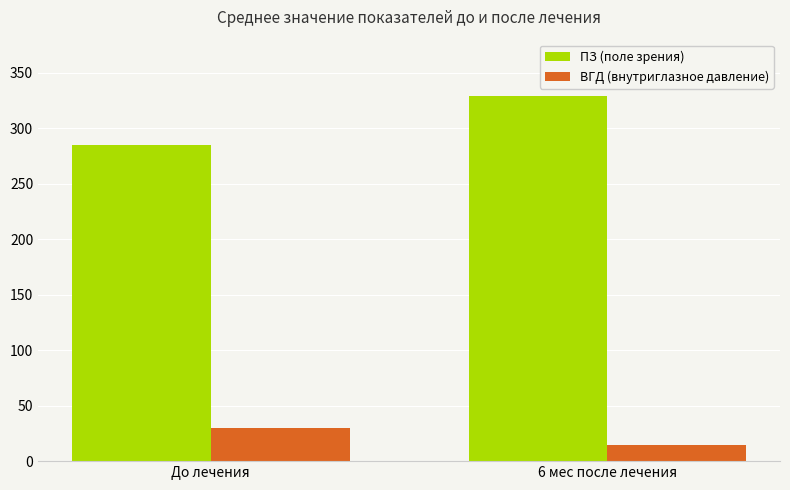

Reading right to left, list all the values displayed in this chart.

ПЗ (поле зрения): 6 мес после лечения=329.3	До лечения=284.6
ВГД (внутриглазное давление): 6 мес после лечения=14.6	До лечения=29.9